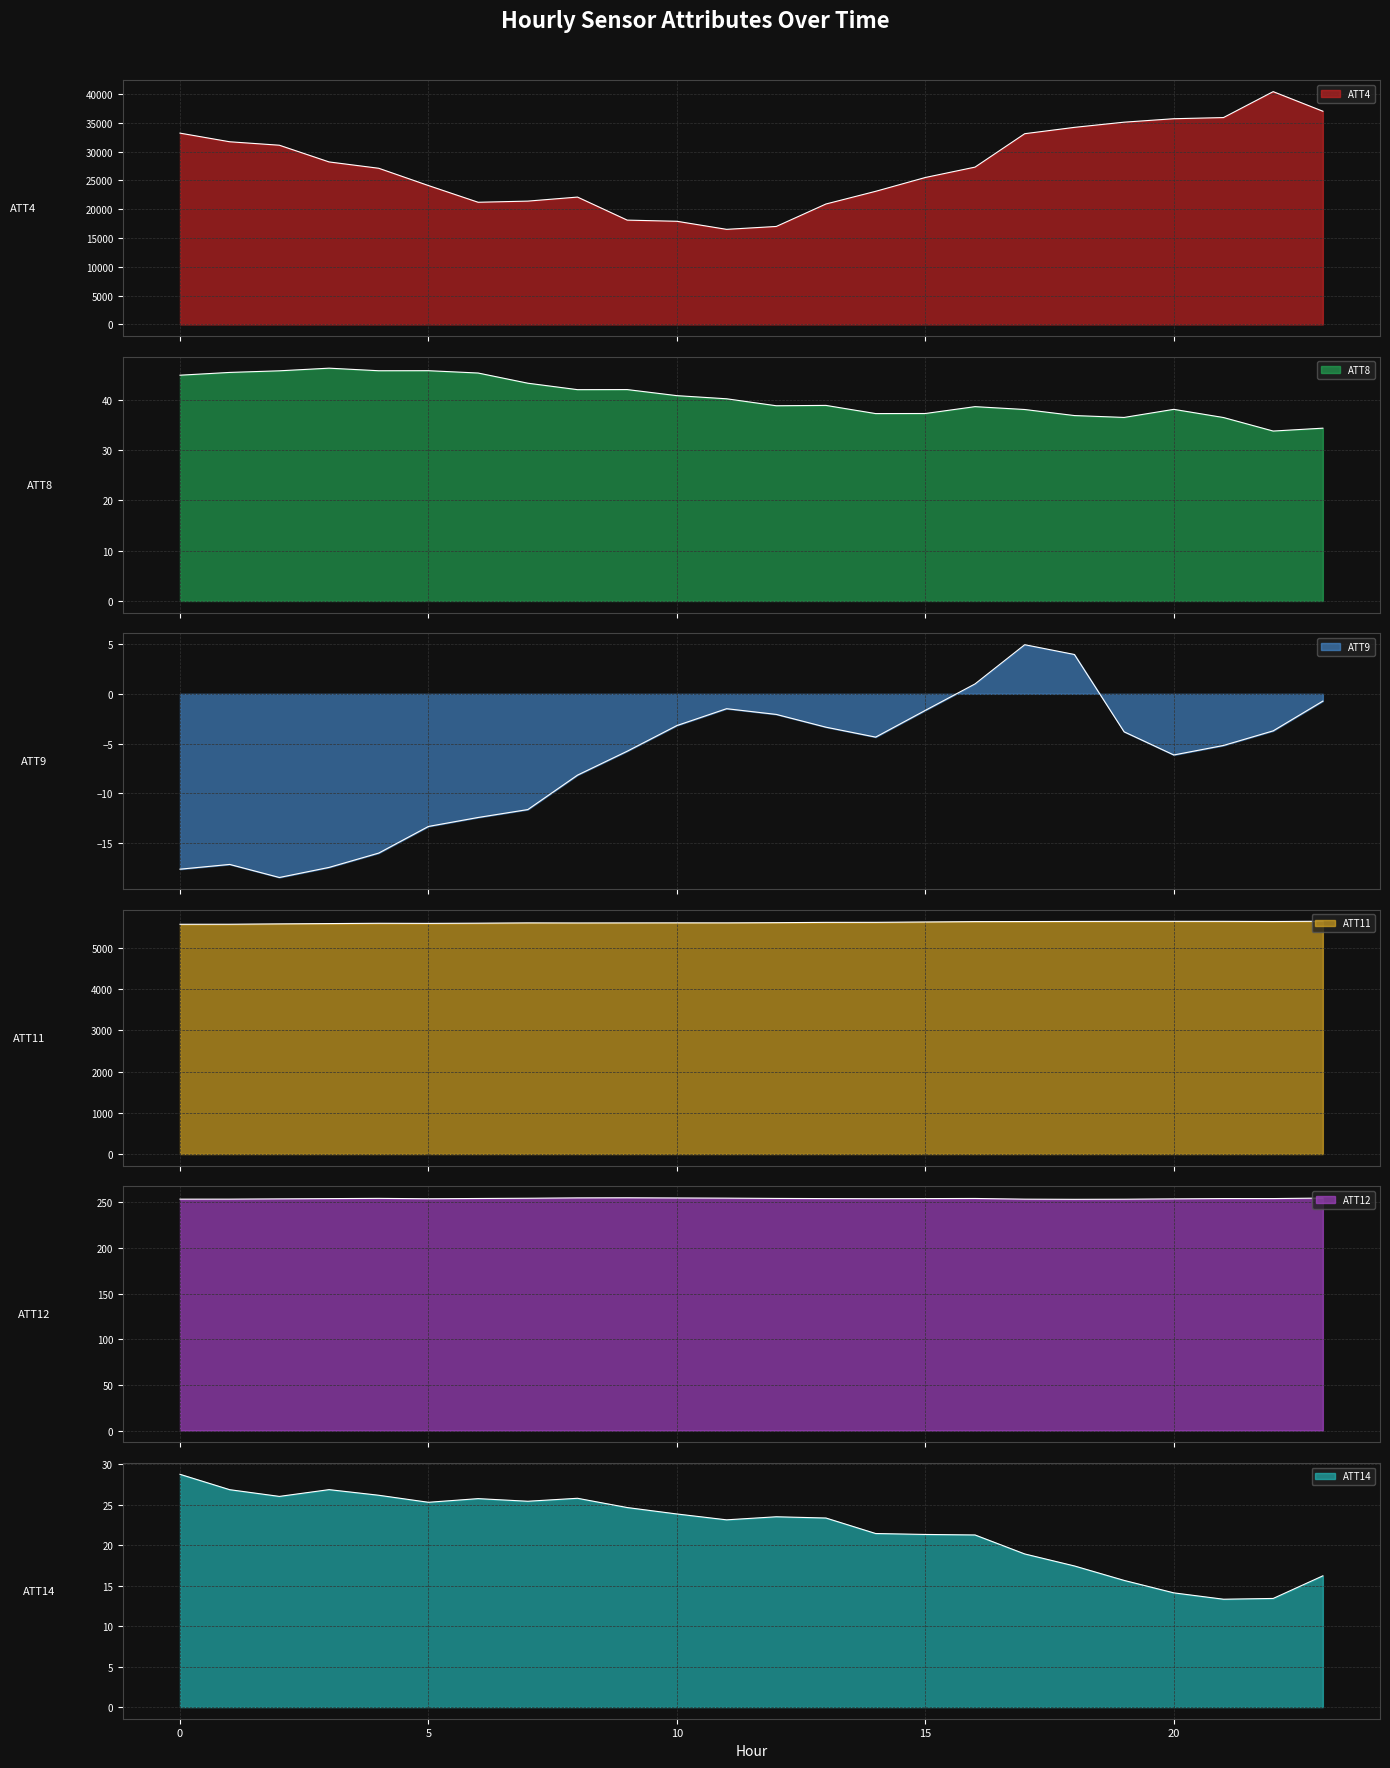

Reading right to left, extract all data points from this chart.

ATT4: 23=37000.0	22=40400.0	21=35900.0	20=35700.0	19=35100.0	18=34200.0	17=33100.0	16=27300.0	15=25500.0	14=23100.0	13=20900.0	12=17000.0	11=16500.0	10=17900.0	9=18100.0	8=22100.0	7=21400.0	6=21200.0	5=24100.0	4=27100.0	3=28200.0	2=31100.0	1=31700.0	0=33200.0
ATT8: 23=34.3	22=33.8	21=36.4	20=38.1	19=36.5	18=36.8	17=38.0	16=38.6	15=37.2	14=37.2	13=38.9	12=38.8	11=40.2	10=40.8	9=42.0	8=42.0	7=43.3	6=45.3	5=45.8	4=45.7	3=46.2	2=45.7	1=45.4	0=44.9
ATT9: 23=-0.7	22=-3.7	21=-5.2	20=-6.2	19=-3.8	18=4.0	17=4.9	16=1.0	15=-1.7	14=-4.4	13=-3.4	12=-2.1	11=-1.5	10=-3.2	9=-5.8	8=-8.2	7=-11.6	6=-12.4	5=-13.3	4=-16.0	3=-17.5	2=-18.5	1=-17.2	0=-17.6
ATT11: 23=5648.5	22=5642.1	21=5646.0	20=5646.5	19=5645.8	18=5643.8	17=5640.9	16=5639.2	15=5630.5	14=5621.7	13=5621.0	12=5613.7	11=5608.9	10=5609.2	9=5607.9	8=5606.6	7=5608.4	6=5601.4	5=5596.5	4=5598.9	3=5591.6	2=5584.6	1=5575.7	0=5574.9
ATT12: 23=254.7	22=254.2	21=254.2	20=253.8	19=253.5	18=253.3	17=253.5	16=254.3	15=254.1	14=254.0	13=254.1	12=254.3	11=254.6	10=254.8	9=255.0	8=254.9	7=254.5	6=254.3	5=254.0	4=254.4	3=254.1	2=253.8	1=253.5	0=253.5
ATT14: 23=16.2	22=13.4	21=13.3	20=14.1	19=15.7	18=17.4	17=18.9	16=21.3	15=21.3	14=21.4	13=23.4	12=23.5	11=23.1	10=23.9	9=24.7	8=25.8	7=25.4	6=25.8	5=25.3	4=26.2	3=26.9	2=26.0	1=26.9	0=28.8